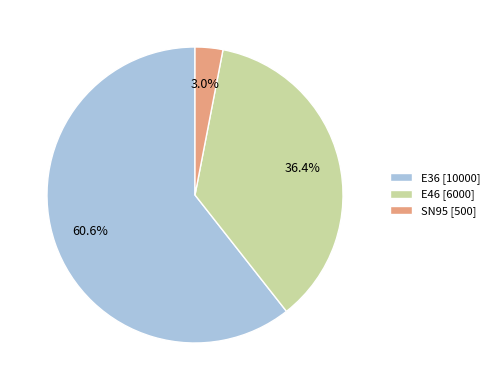

To the nearest percent, what is the difference between the largest and smallest slice percentages?

58%